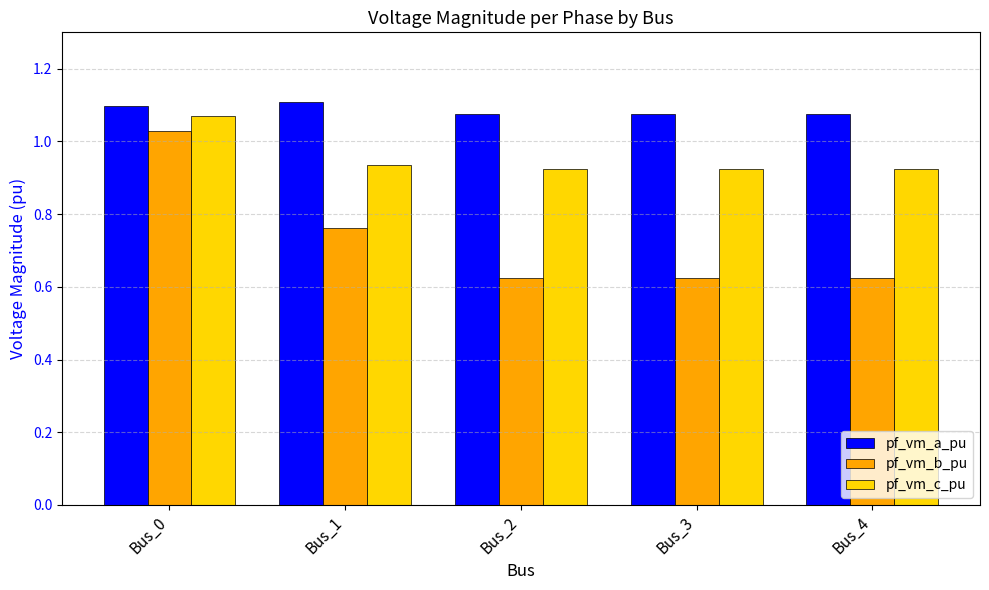

Which category has the highest value in the pf_vm_c_pu series?

Bus_0